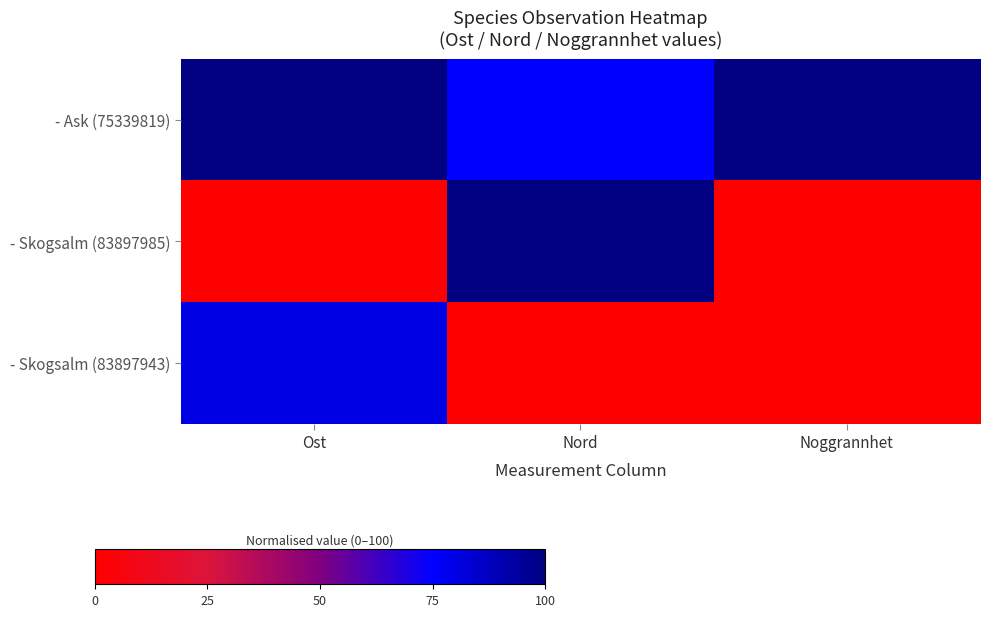

Reading right to left, what are all the values shown in this chart?

- Ask (75339819): Noggrannhet=100.0	Nord=74.8	Ost=100.0
- Skogsalm (83897985): Noggrannhet=0.0	Nord=100.0	Ost=0.0
- Skogsalm (83897943): Noggrannhet=0.0	Nord=0.0	Ost=79.9